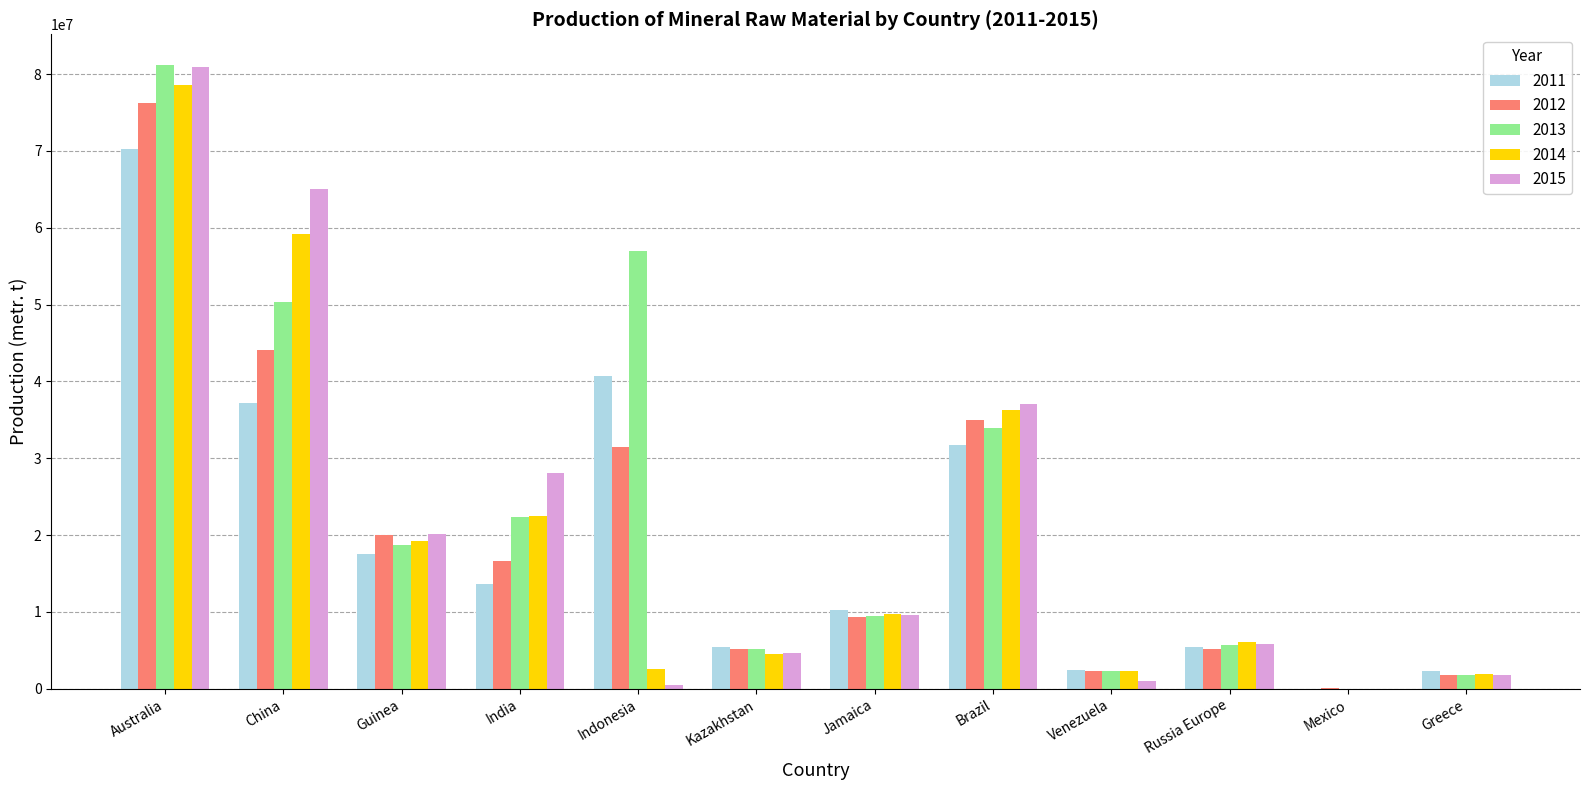

The 2011 series shows 10188912 at Jamaica. True or false?

True